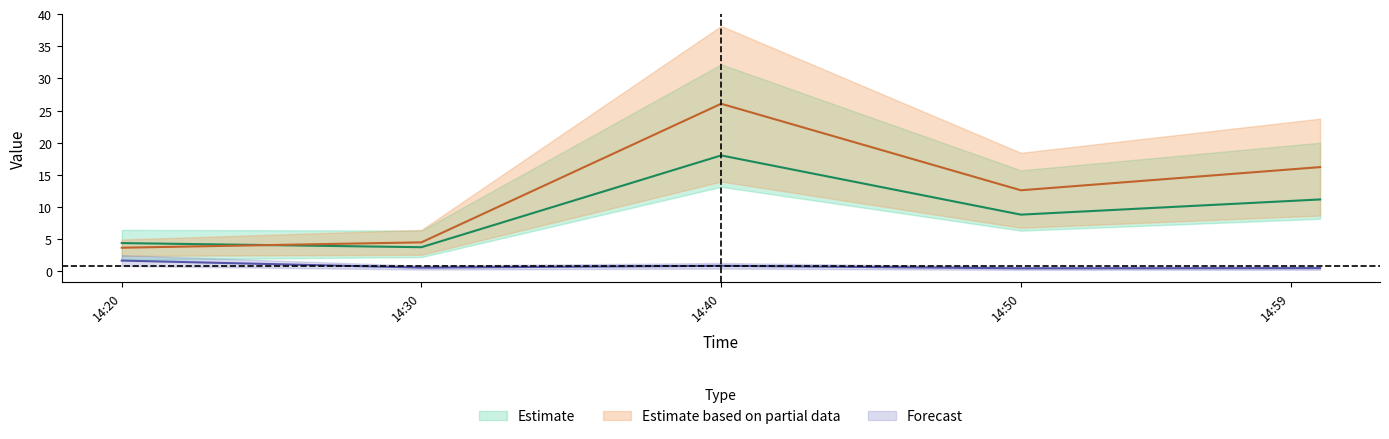

At how many categories does at least one series exceed 0?

5